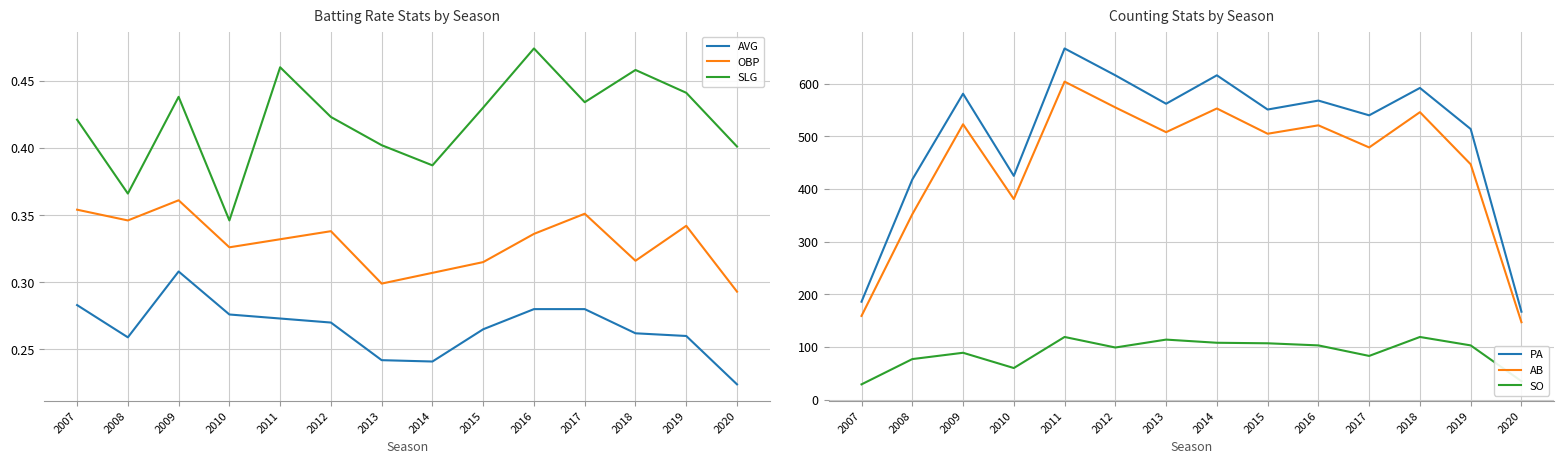

Does the chart have visible grid lines?

Yes